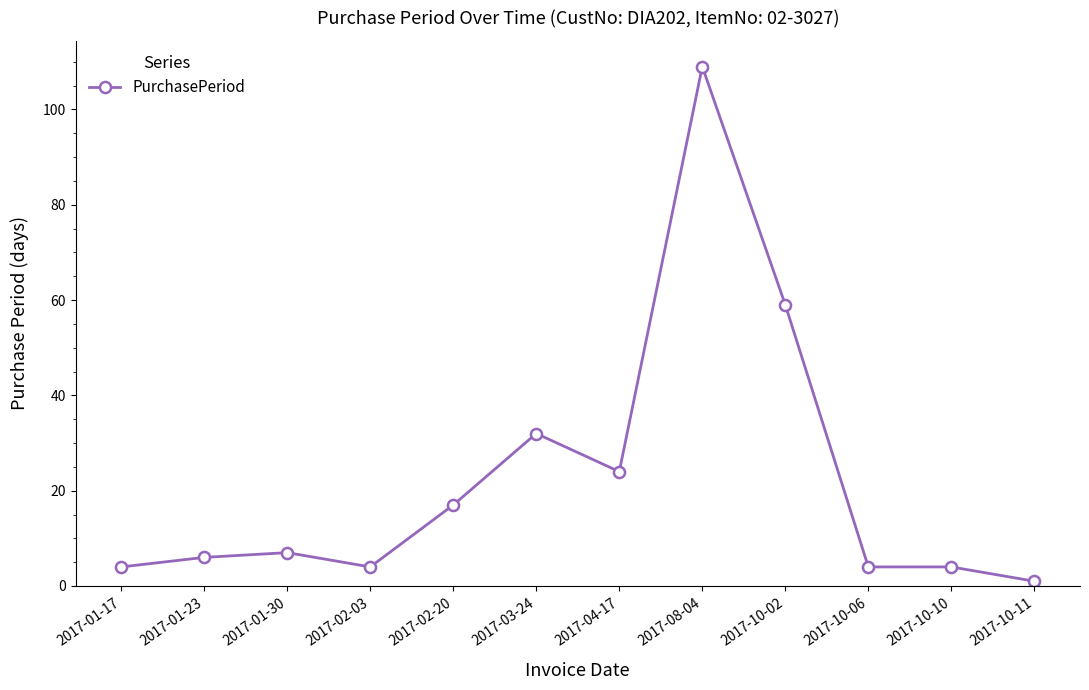

Which label corresponds to the largest value in the chart?

2017-08-04